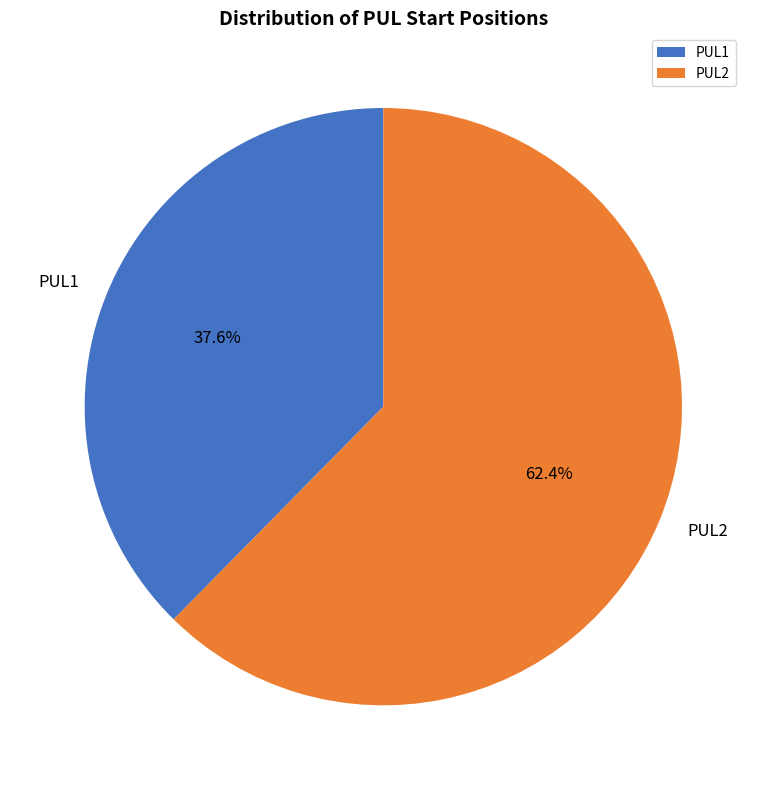

Which has a higher value, PUL1 or PUL2?

PUL2